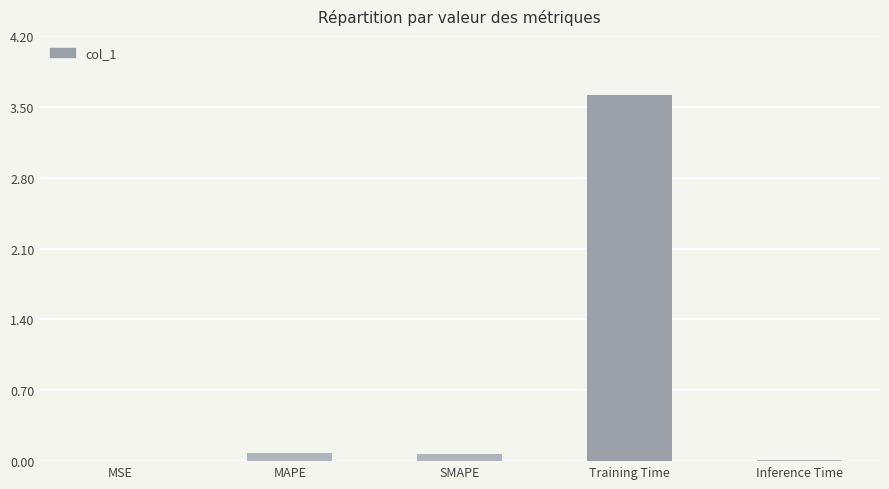

Which label corresponds to the largest value in the chart?

Training Time